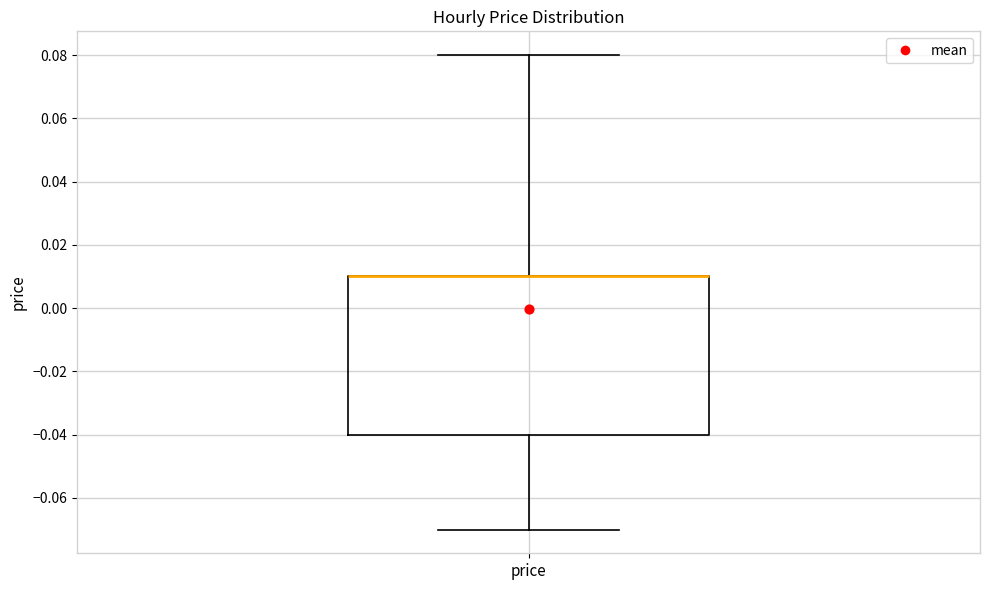

Read this box plot against the y-axis: the position of the median line, the range covered by the box, and the ends of both whiskers. The values are not printed on the chart, so give them approximately, as read against the axis.

median 0.01 (drawn on the box's upper edge), box -0.04 to 0.01, whiskers -0.07 to 0.08